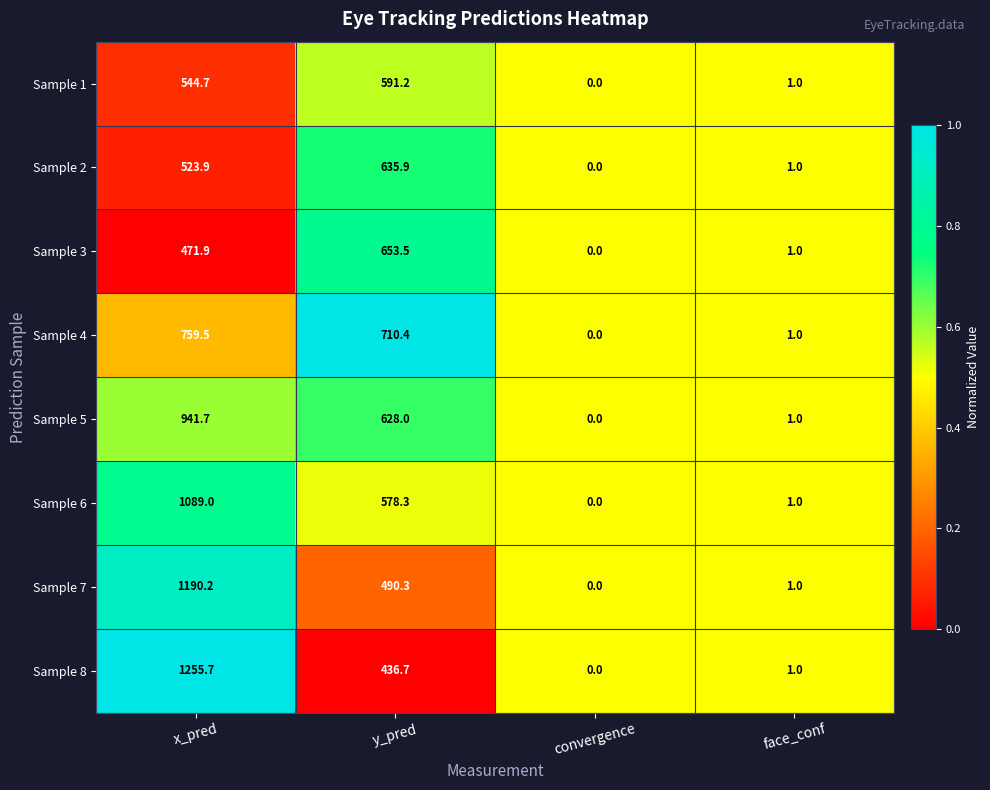

At which label is Sample 5 closest to 470?

y_pred